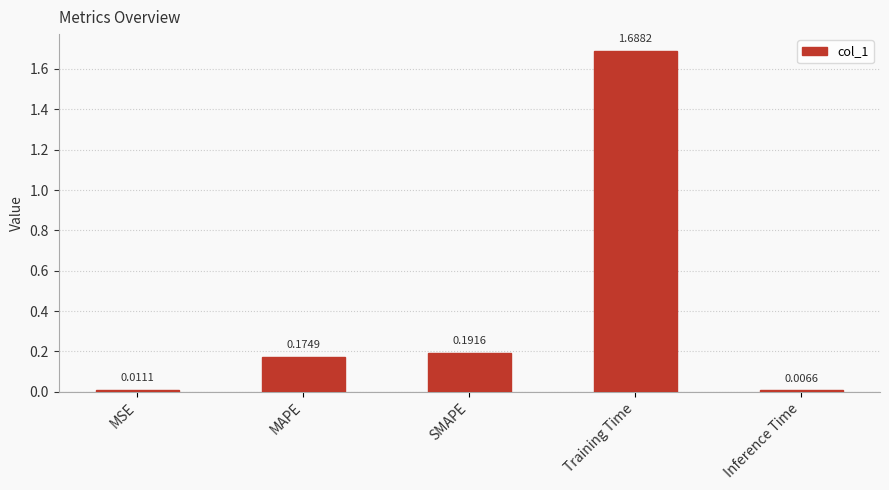

At which category does the chart reach its peak across all series?

Training Time